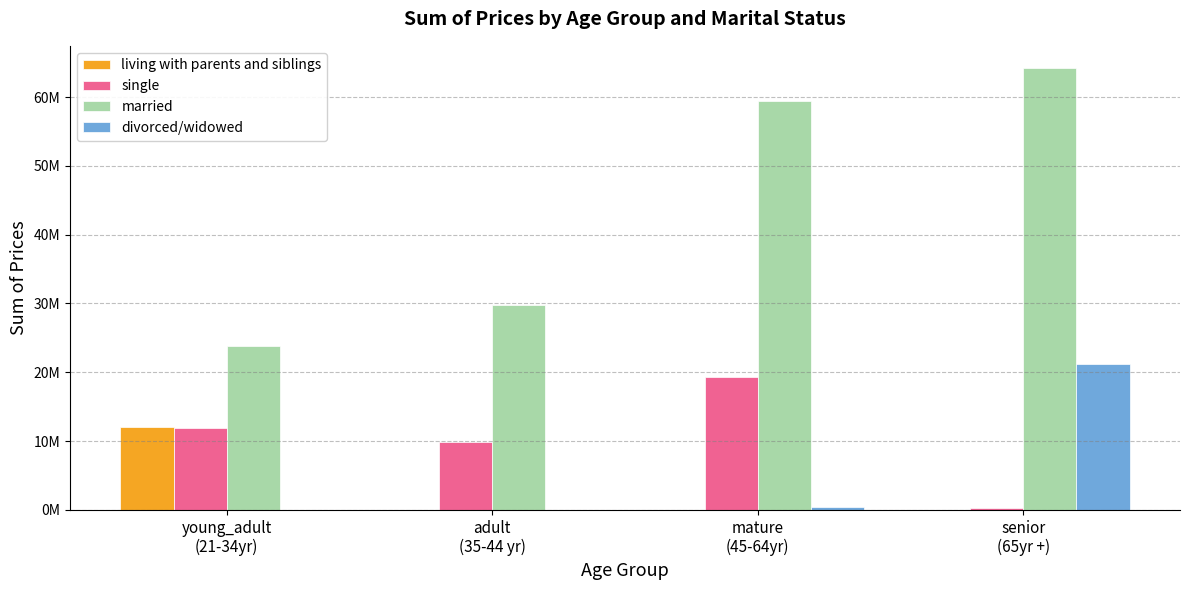

Which has a higher value, mature
(45-64yr) or young_adult
(21-34yr)?

young_adult
(21-34yr)